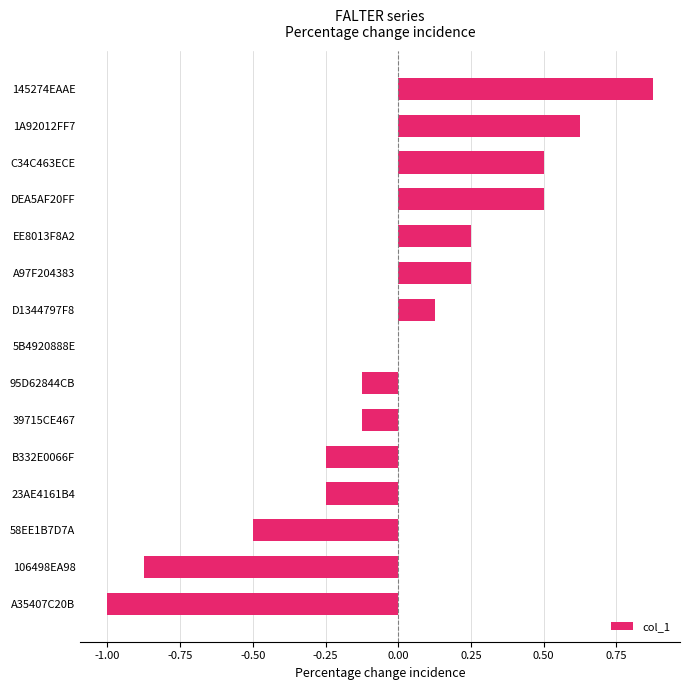

Is it true that the value at C34C463ECE is 0.5?

True